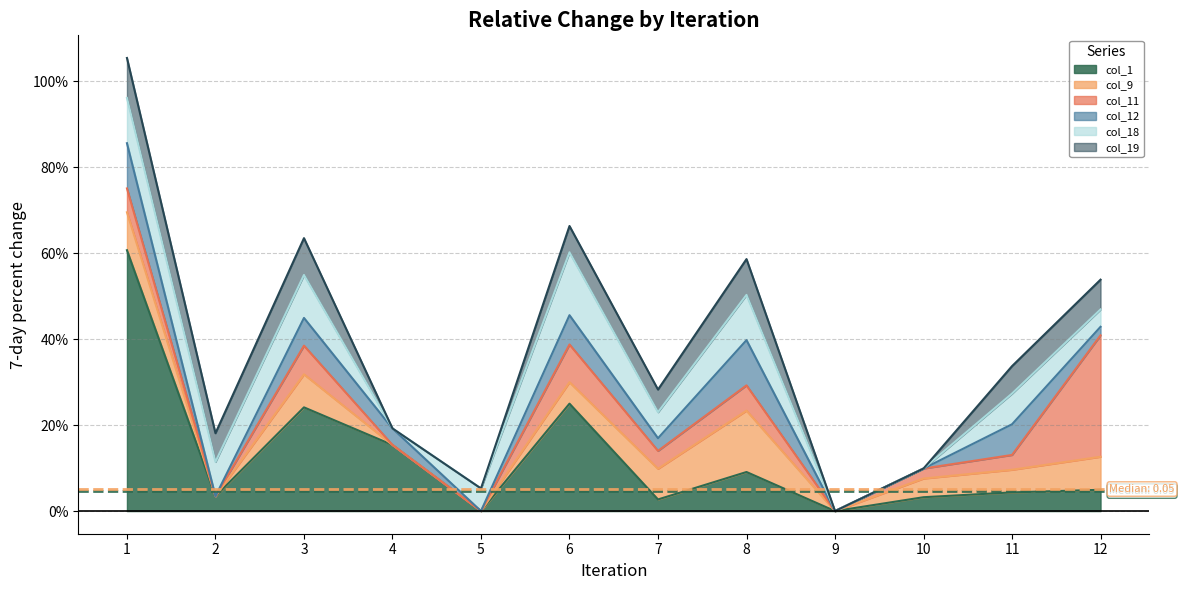

What are all the series names shown in the legend?

col_1, col_9, col_11, col_12, col_18, col_19